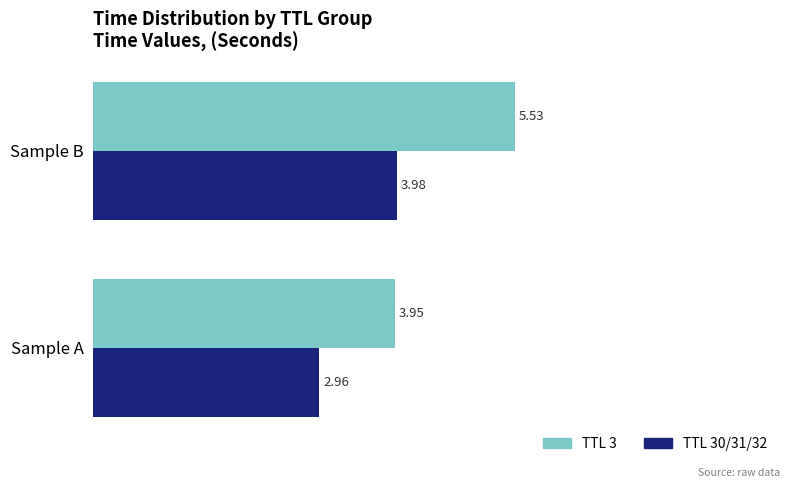

Count the number of categories in the chart.

2